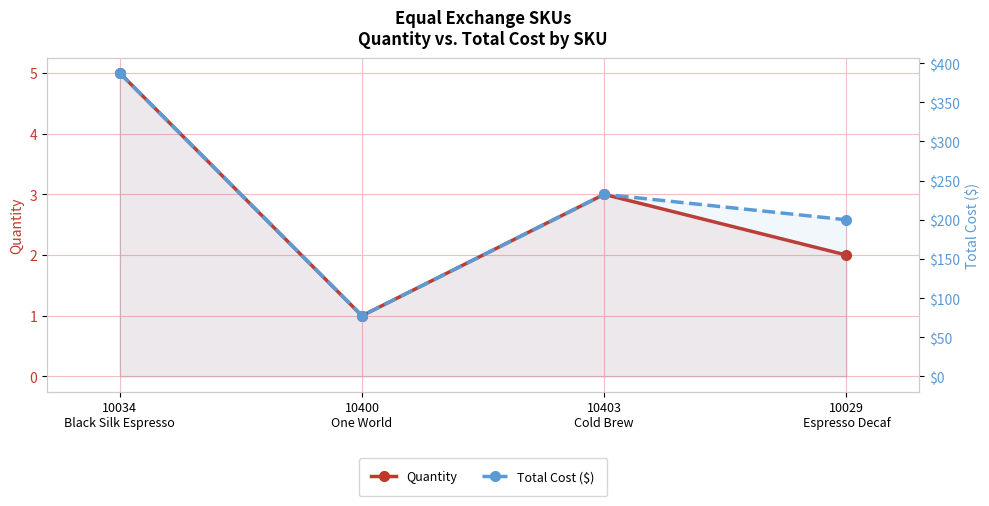

What is the difference between the highest and lowest values at 10403
Cold Brew?

229.5